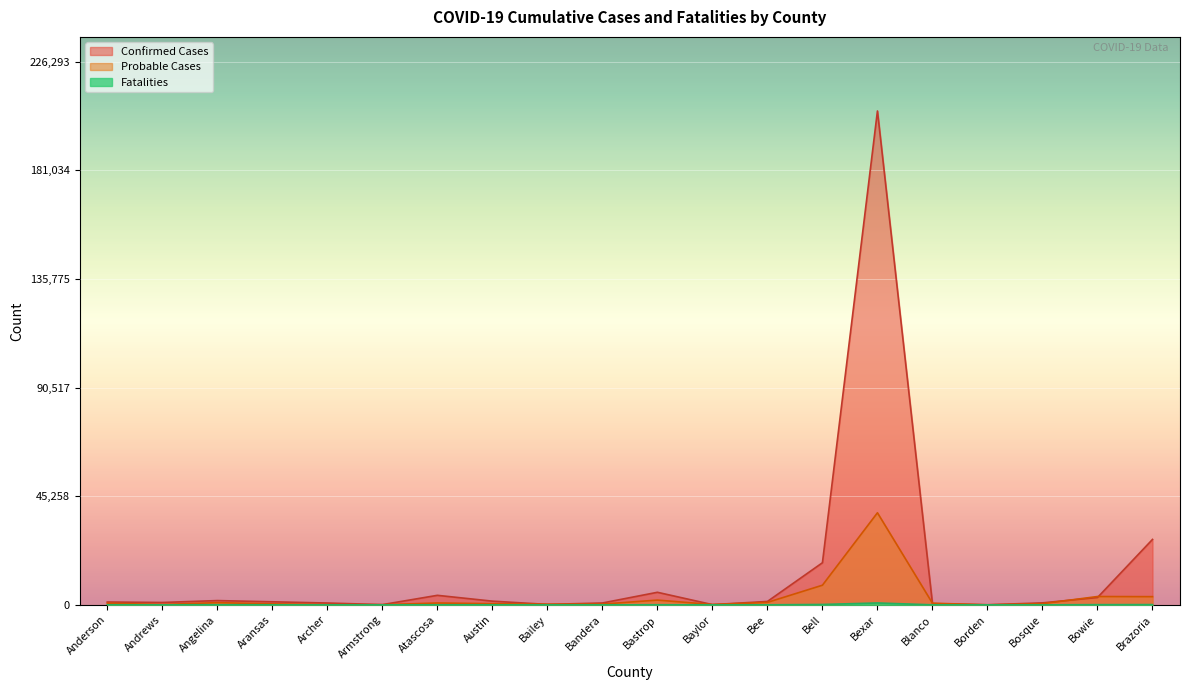

Reading right to left, transcribe all the data shown in this chart.

Confirmed Cases: Brazoria=27256	Bowie=3054	Bosque=825	Borden=29	Blanco=520	Bexar=205721	Bell=17543	Bee=1414	Baylor=99	Bastrop=5231	Bandera=774	Bailey=183	Austin=1541	Atascosa=3965	Armstrong=93	Archer=763	Aransas=1272	Angelina=1779	Andrews=984	Anderson=1181
Probable Cases: Brazoria=3412	Bowie=3468	Bosque=487	Borden=9	Blanco=681	Bexar=38351	Bell=8179	Bee=1019	Baylor=138	Bastrop=1981	Bandera=318	Bailey=250	Austin=487	Atascosa=772	Armstrong=61	Archer=104	Aransas=403	Angelina=924	Andrews=131	Anderson=686
Fatalities: Brazoria=108	Bowie=80	Bosque=11	Borden=0	Blanco=6	Bexar=786	Bell=157	Bee=17	Baylor=8	Bastrop=46	Bandera=12	Bailey=8	Austin=17	Atascosa=18	Armstrong=2	Archer=4	Aransas=19	Angelina=51	Andrews=5	Anderson=29